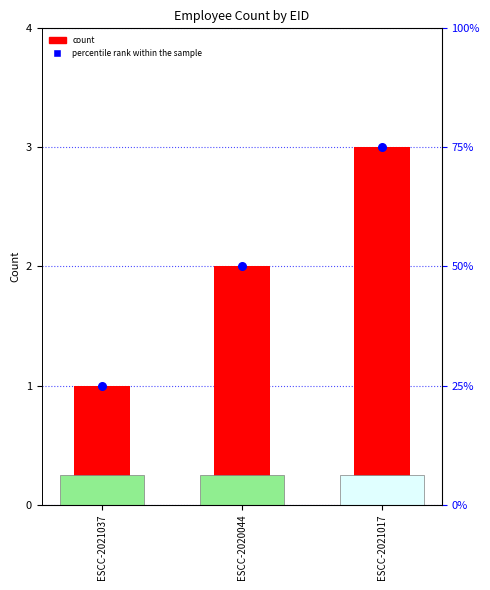

At how many categories does at least one series exceed 70?

1